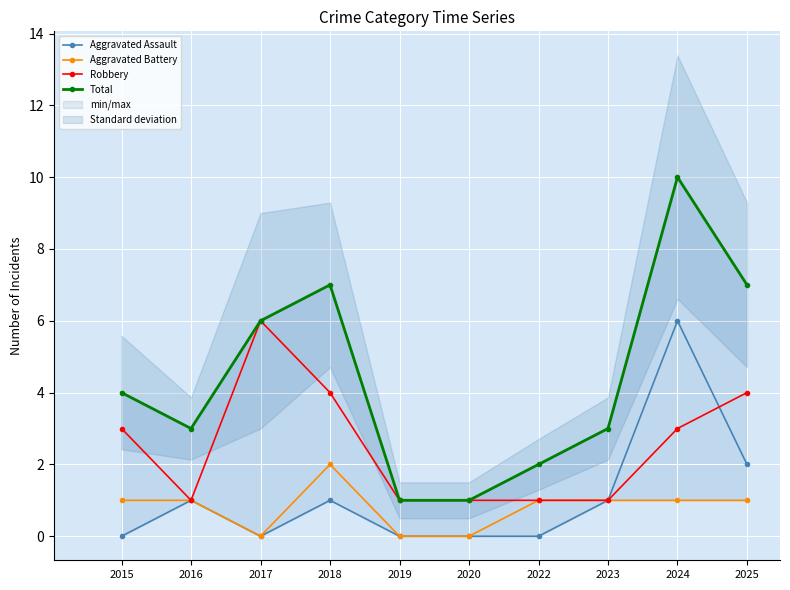

What are all the series names shown in the legend?

Aggravated Assault, Aggravated Battery, Robbery, Total